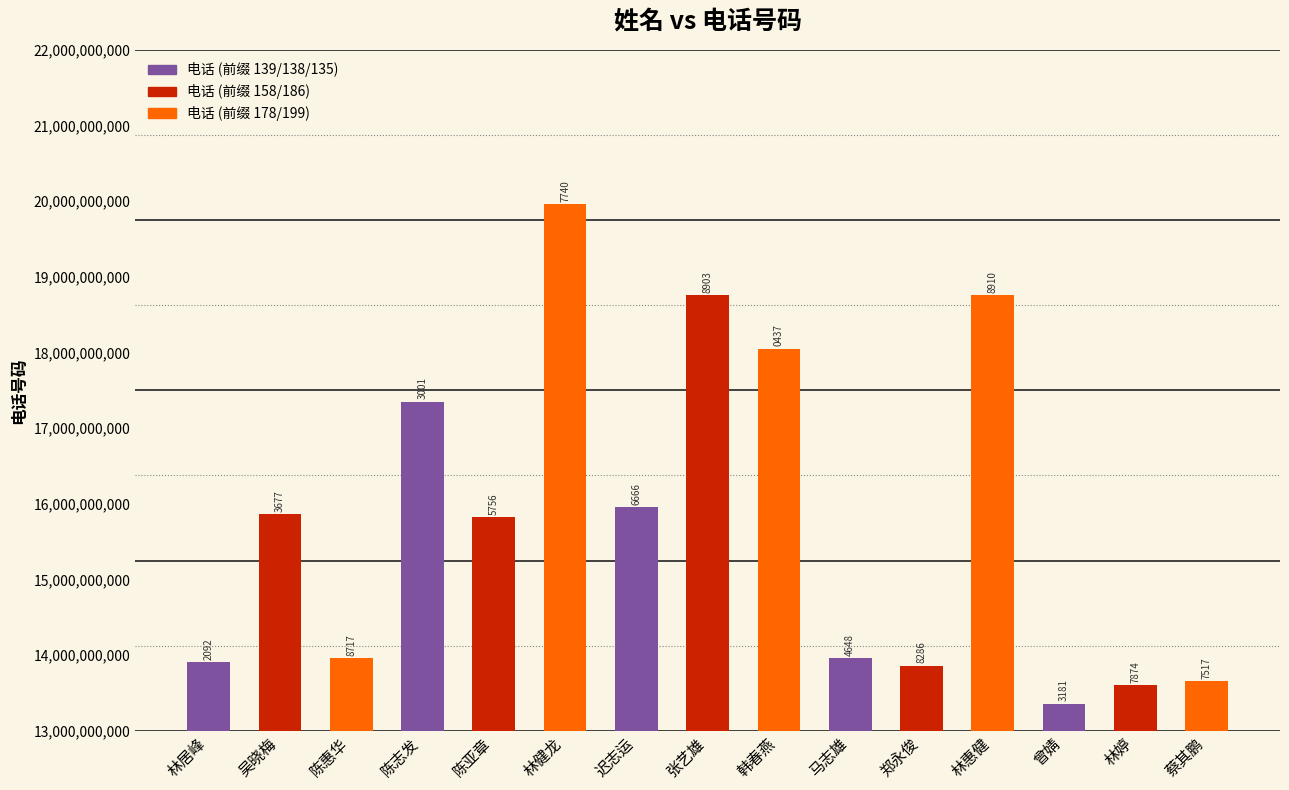

Rank the categories by value from highest to lowest.

林健龙, 林惠健, 张艺雄, 韩春燕, 陈志发, 迟志运, 吴晓梅, 陈亚章, 马志雄, 陈惠华, 林居峰, 郑永俊, 蔡其鹏, 林婷, 曾婧